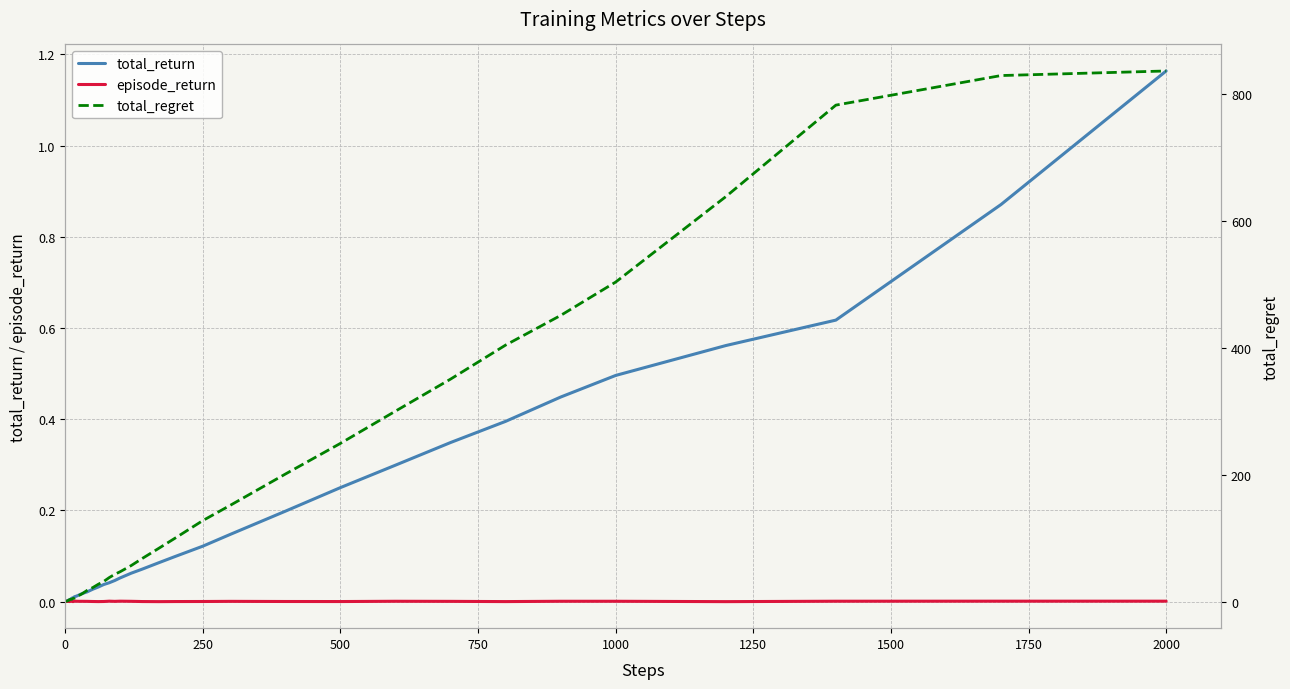

Count the number of data series in this chart.

3